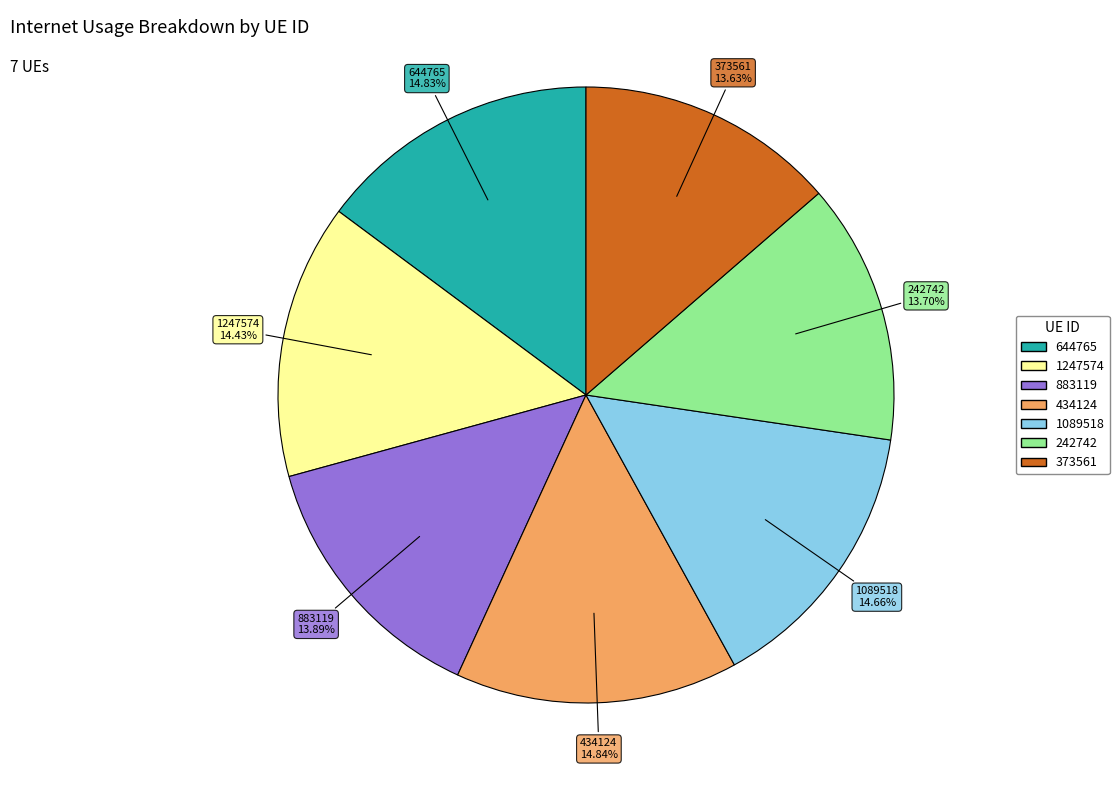

What is the ratio of the value at 644765 to the value at 434124?

1.0